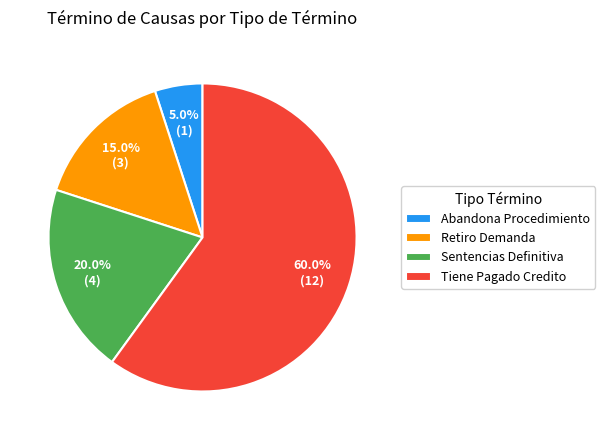

To the nearest percent, what percentage of the pie is Abandona Procedimiento?

5%